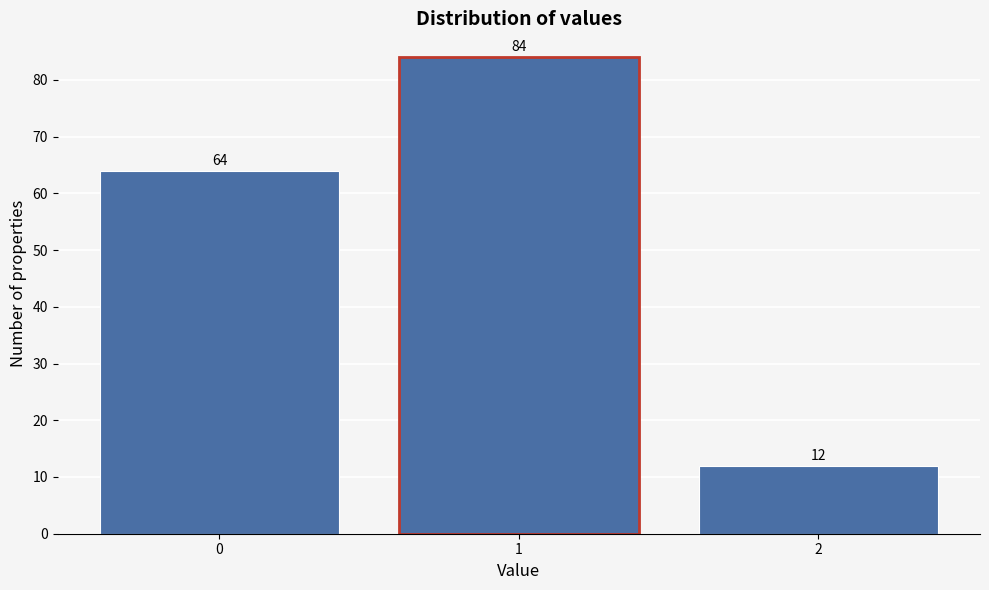

Reading left to right, extract all data points from this chart.

0=64	1=84	2=12